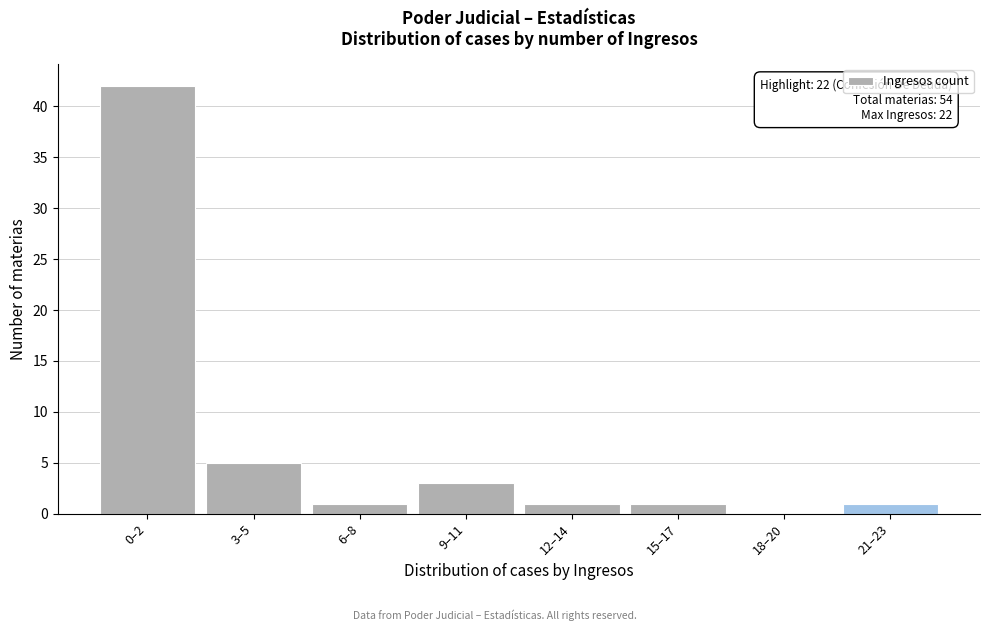

Reading left to right, transcribe all the data shown in this chart.

0–2=42	3–5=5	6–8=1	9–11=3	12–14=1	15–17=1	18–20=0	21–23=1